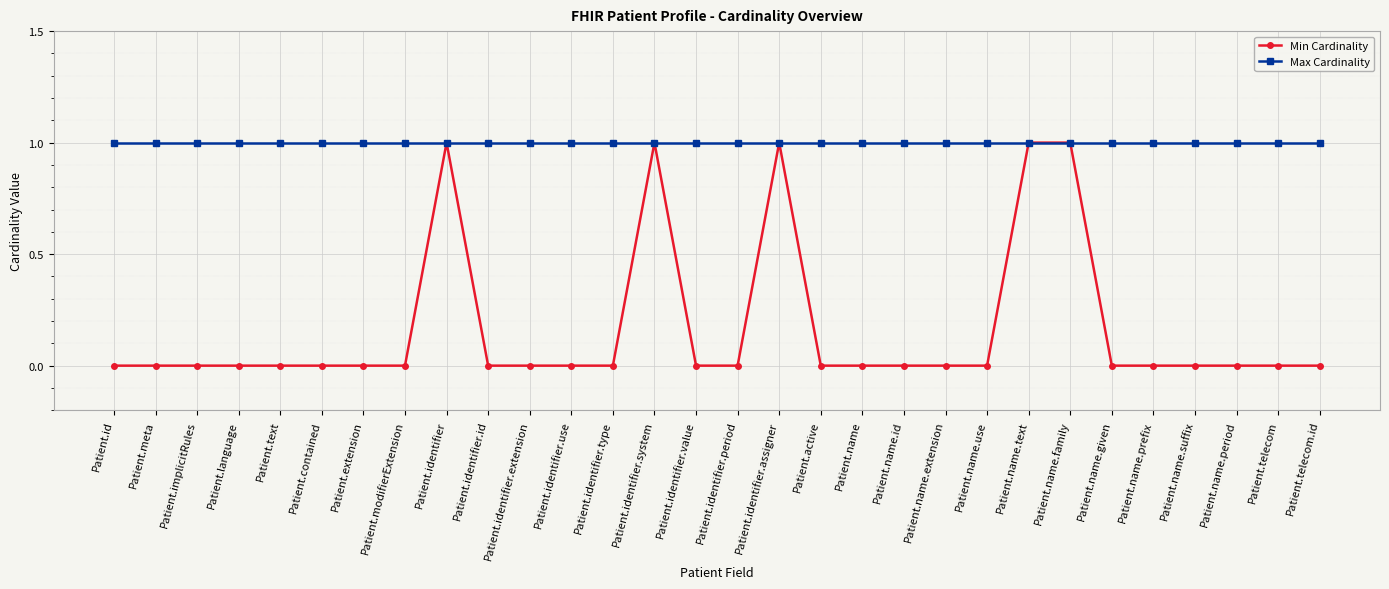

Which series has the largest total across all categories?

Max Cardinality